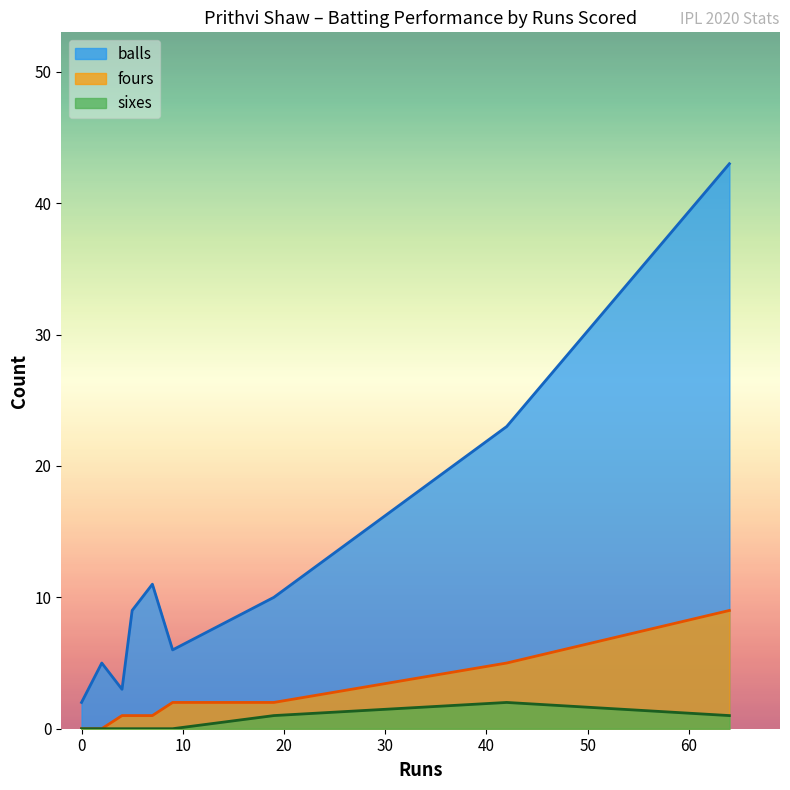

What is the total value across all series at 2?

5